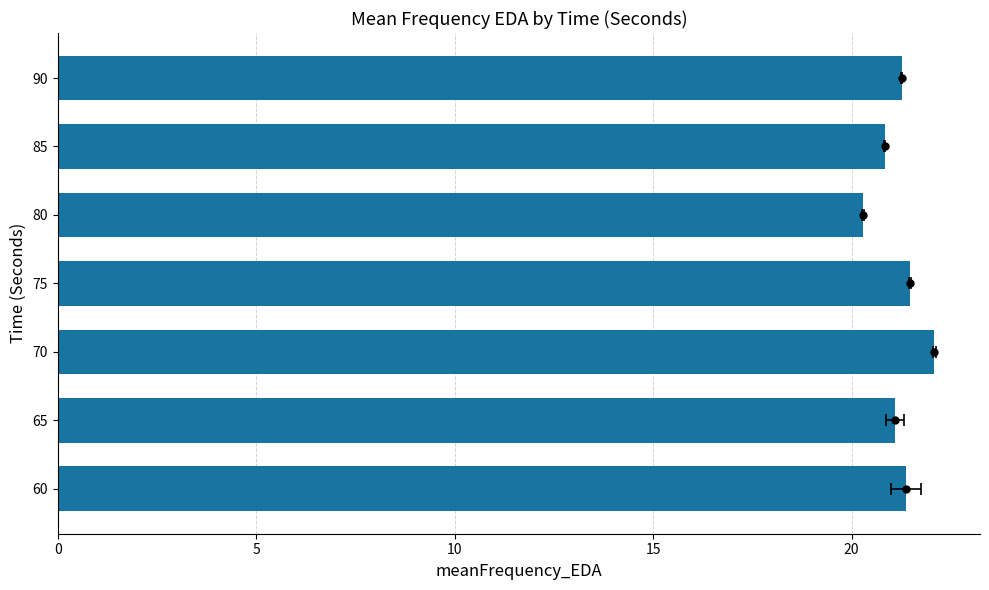

How many data points does each series have?

7